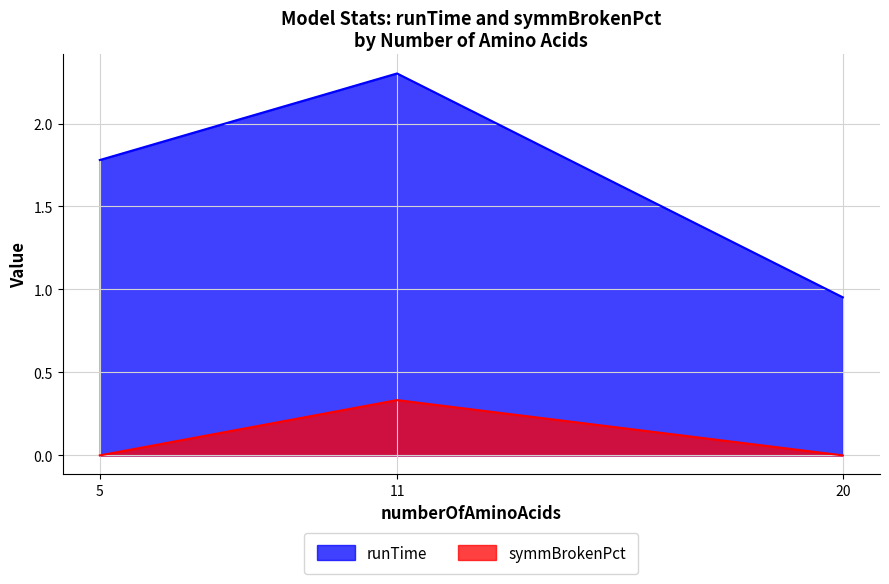

The value of symmBrokenPct at 20 is 0.0. True or false?

True